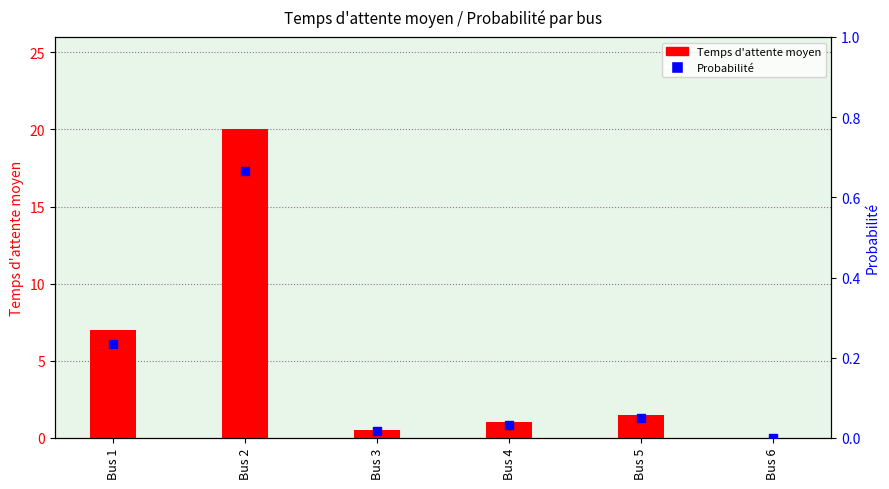

At which category is the sum across all series the highest?

Bus 2